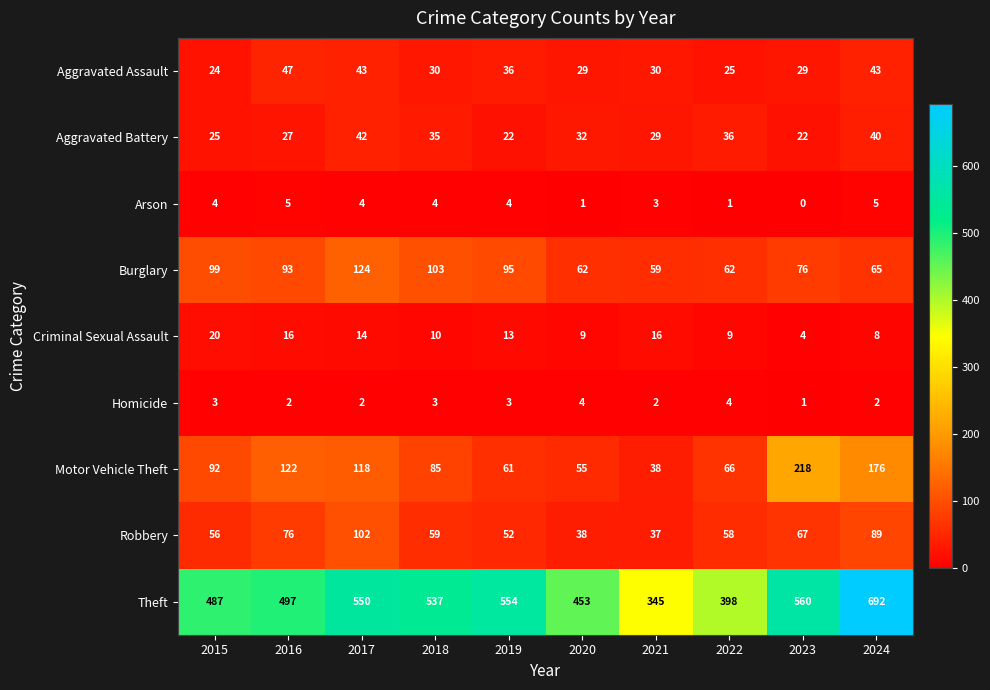

Rank the series at 2019 from lowest to highest value.

Homicide, Arson, Criminal Sexual Assault, Aggravated Battery, Aggravated Assault, Robbery, Motor Vehicle Theft, Burglary, Theft